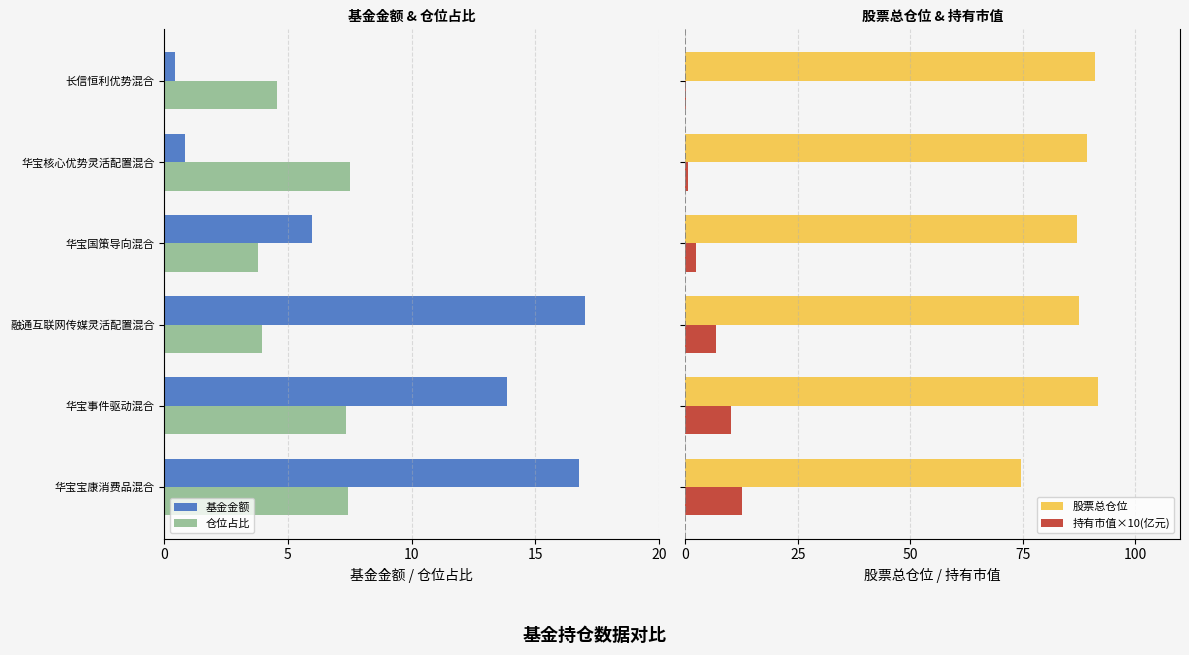

What is the difference between the 股票总仓位 values at 华宝国策导向混合 and 华宝核心优势灵活配置混合?

2.4